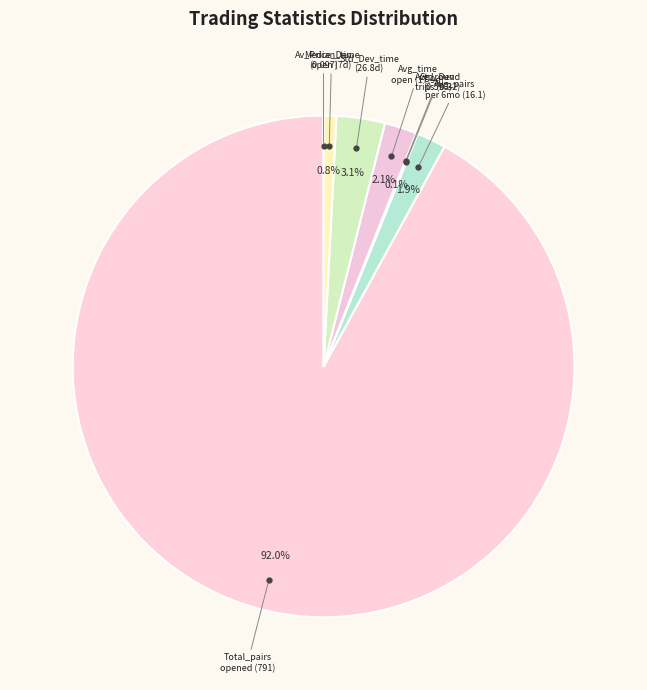

Which slice represents more than half of the pie?

Total_pairs opened (791)